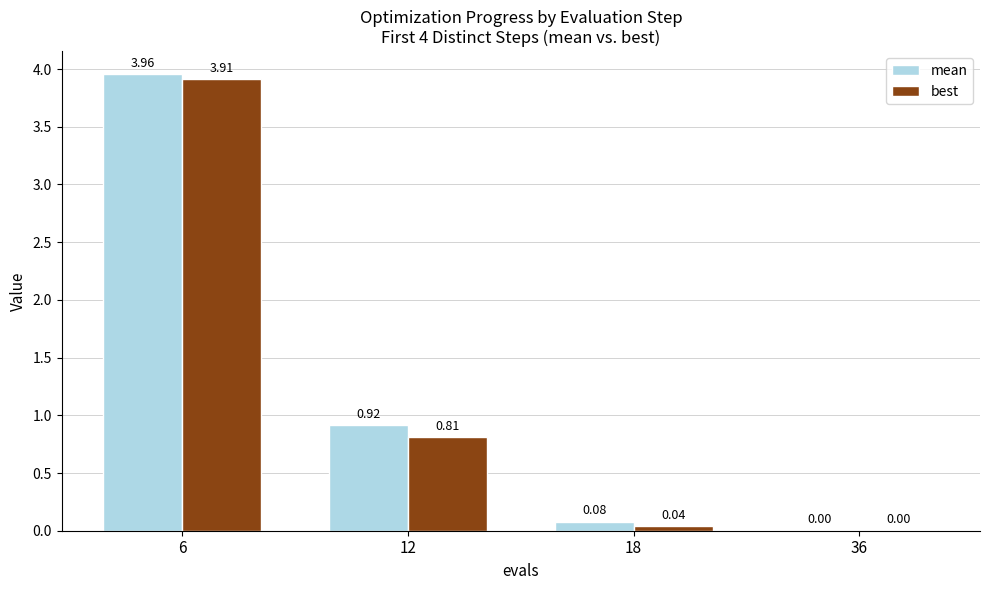

Which series has the largest total across all categories?

mean